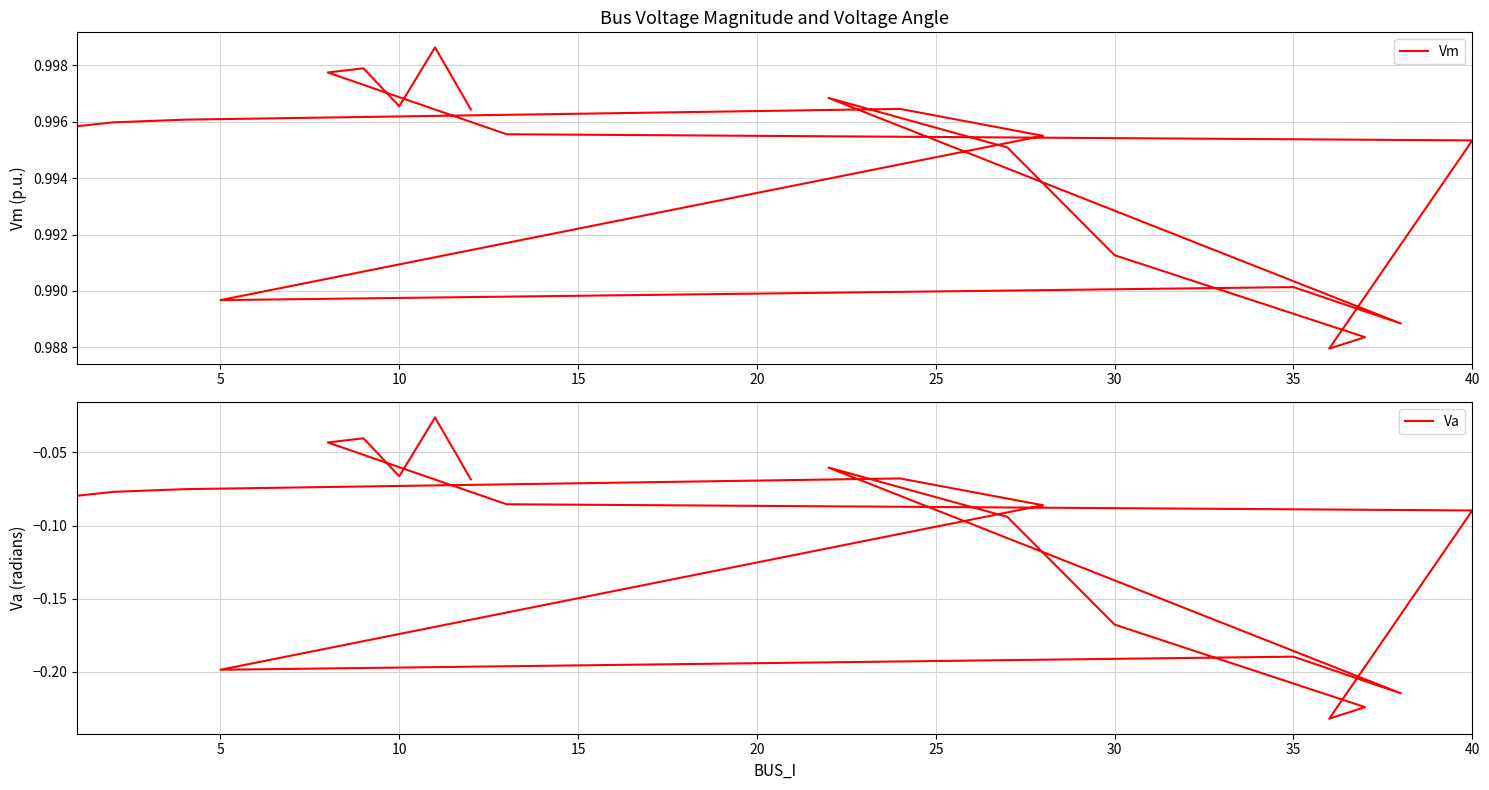

Is this an area chart (filled region under the line)?

No